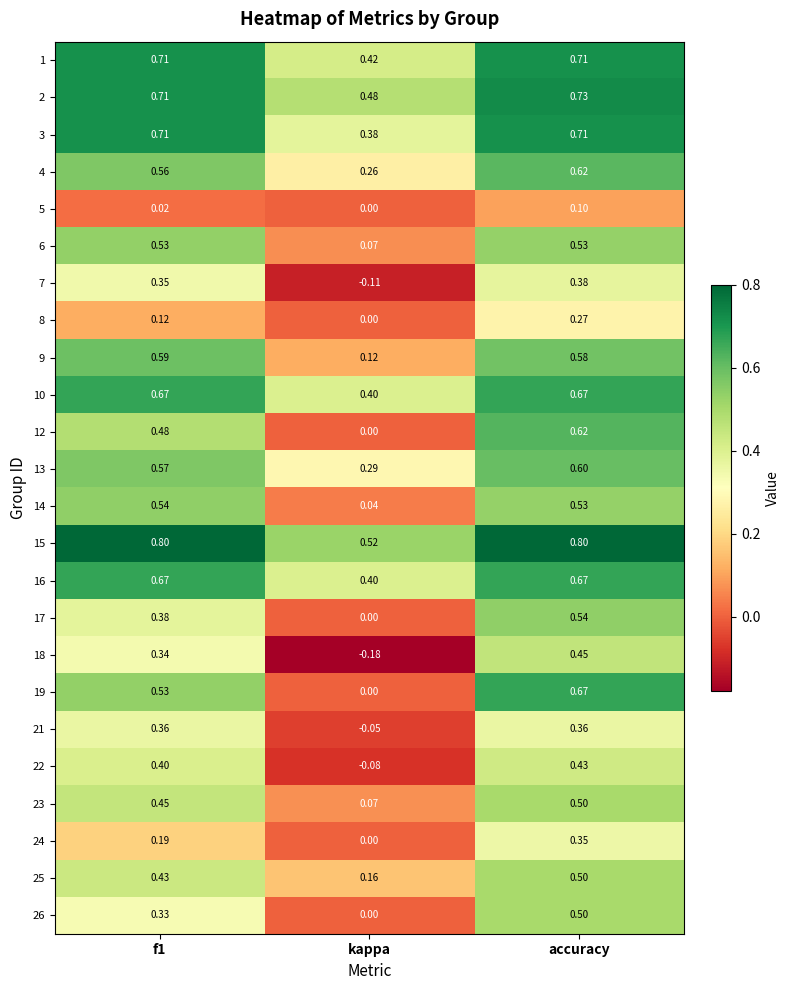

Is the value of 13 at accuracy greater than the value of 5 at f1?

Yes